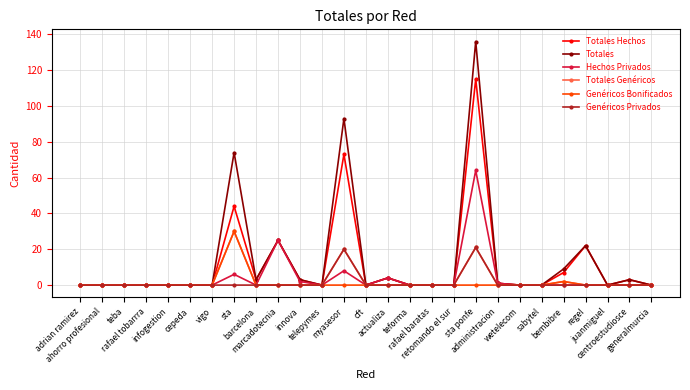

What is the greatest value displayed?

136